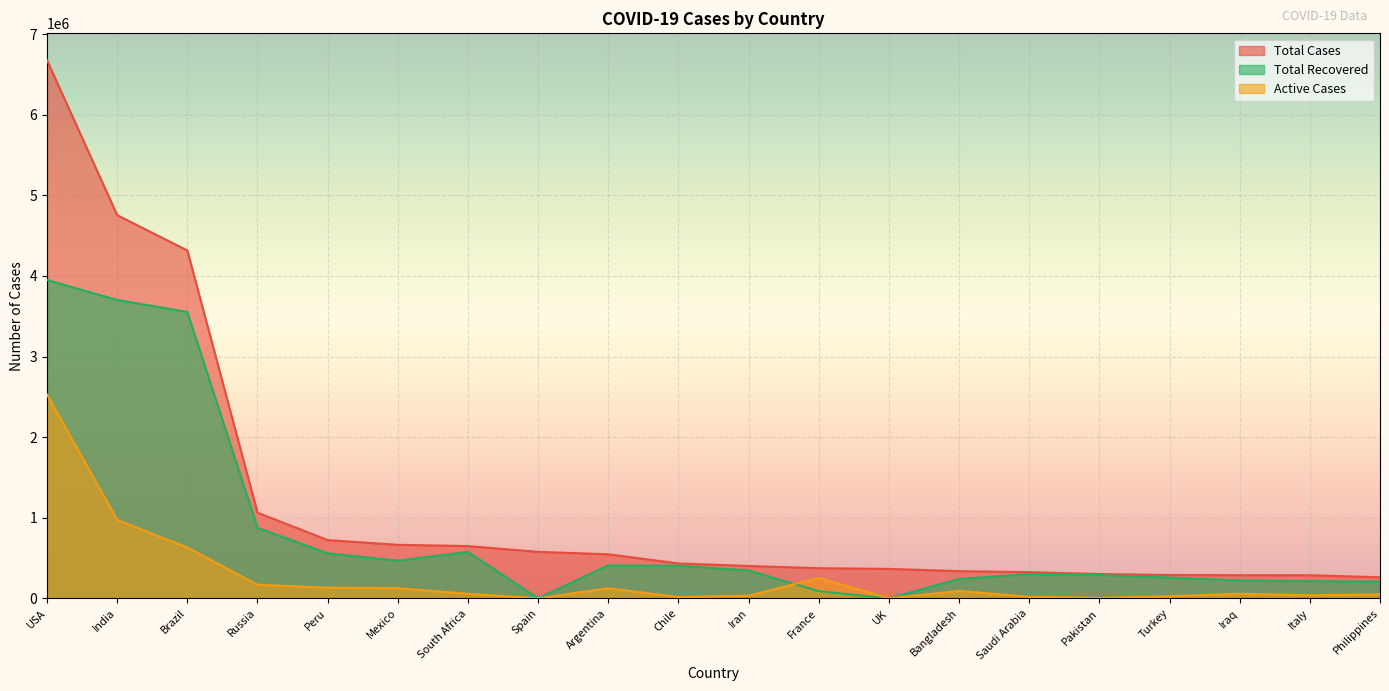

What is the difference between the second highest and second lowest values in the Total Recovered series?

3702595